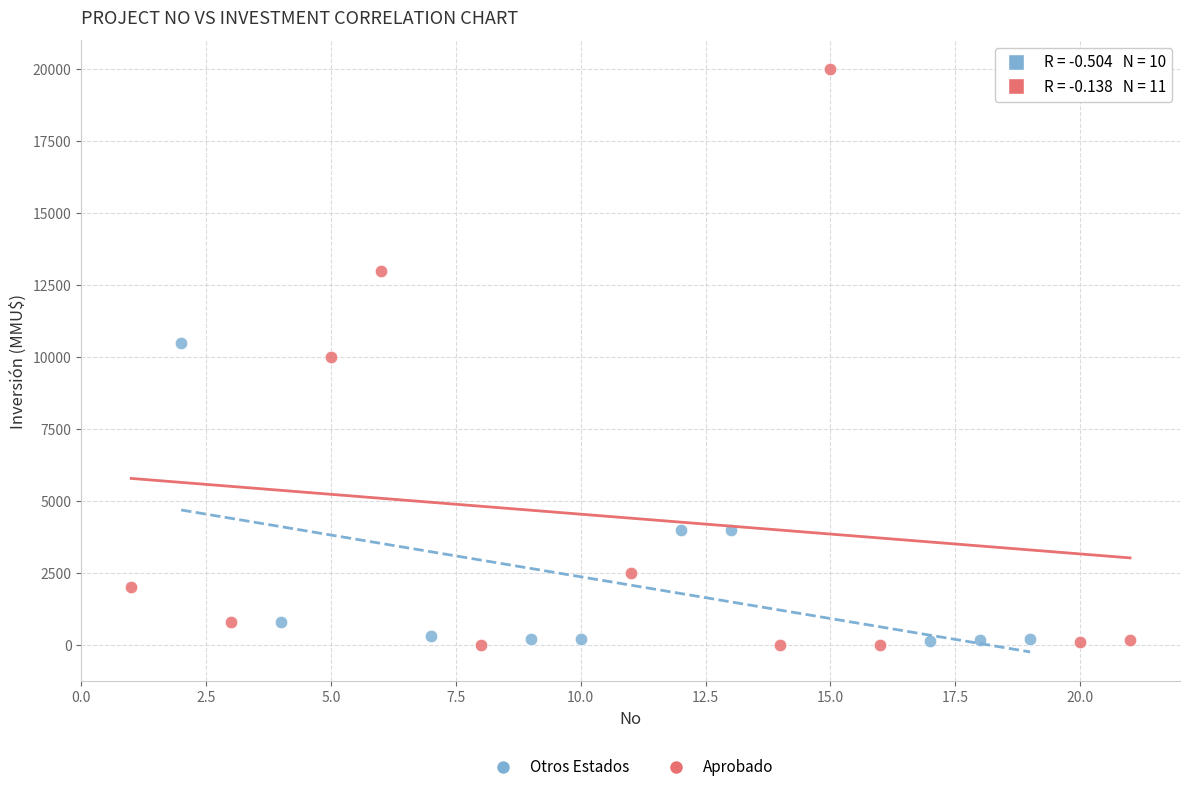

Which series has the largest Y range (max minus min)?

Aprobado